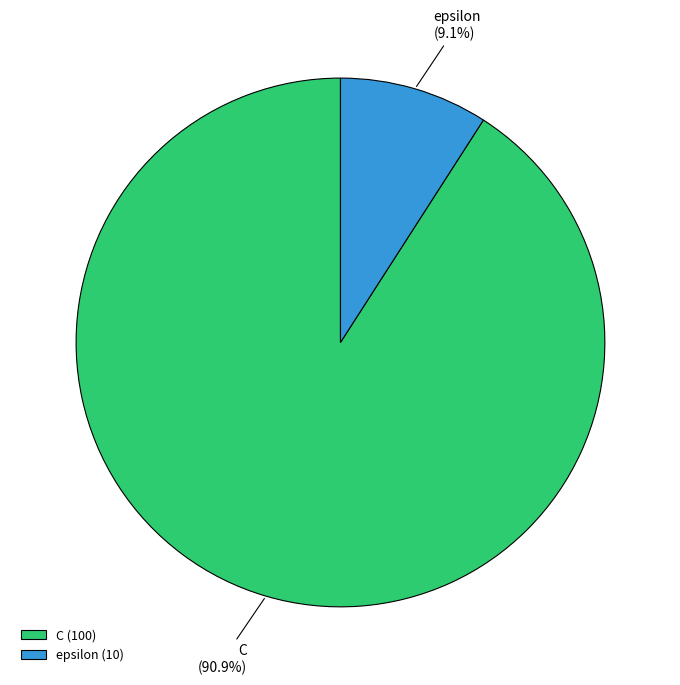

What is the ratio of the value at epsilon to the value at C?

0.1